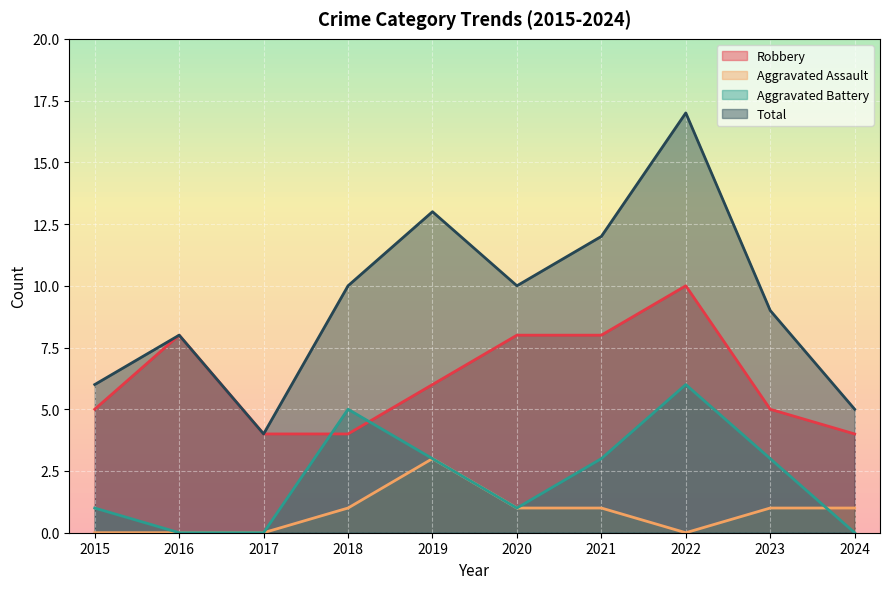

What is the sum of the Aggravated Battery values at 2022 and 2019?

9